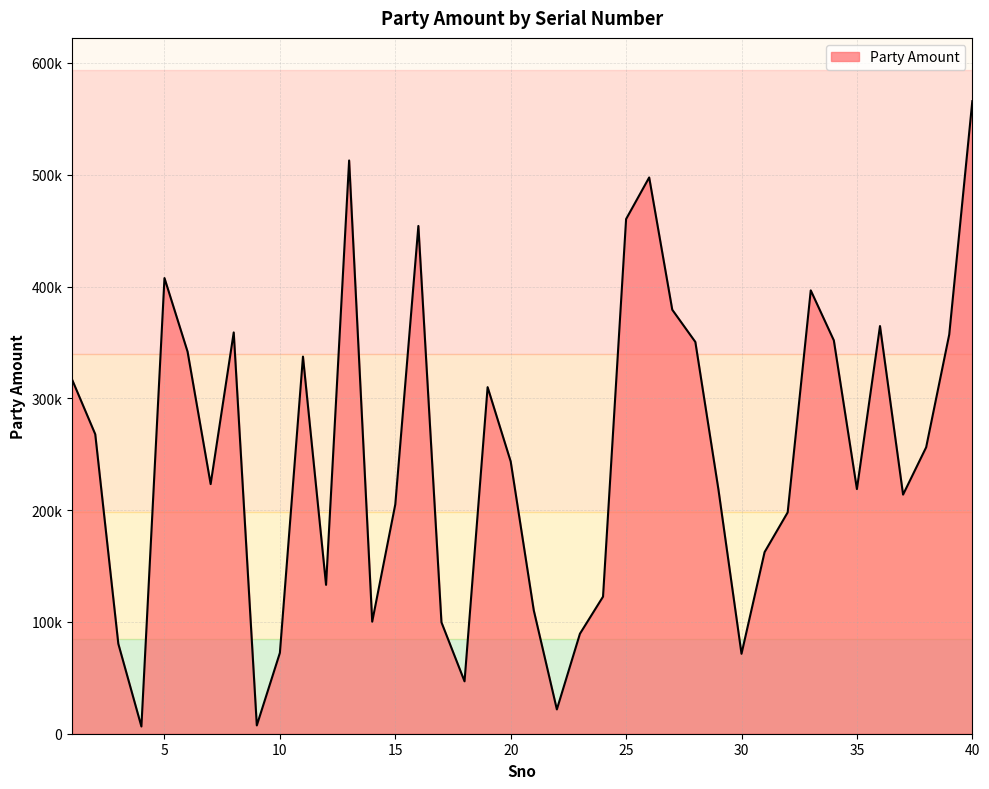

At which category does the chart reach its peak across all series?

40